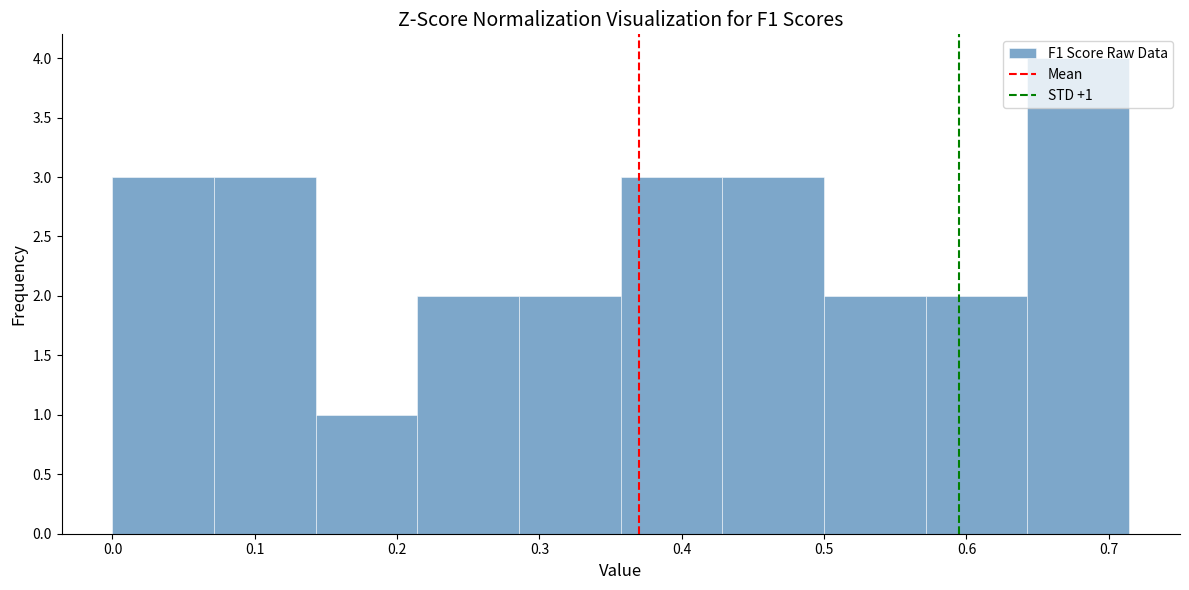

Over which range of the x-axis is the bar tallest?

0.64 to 0.71